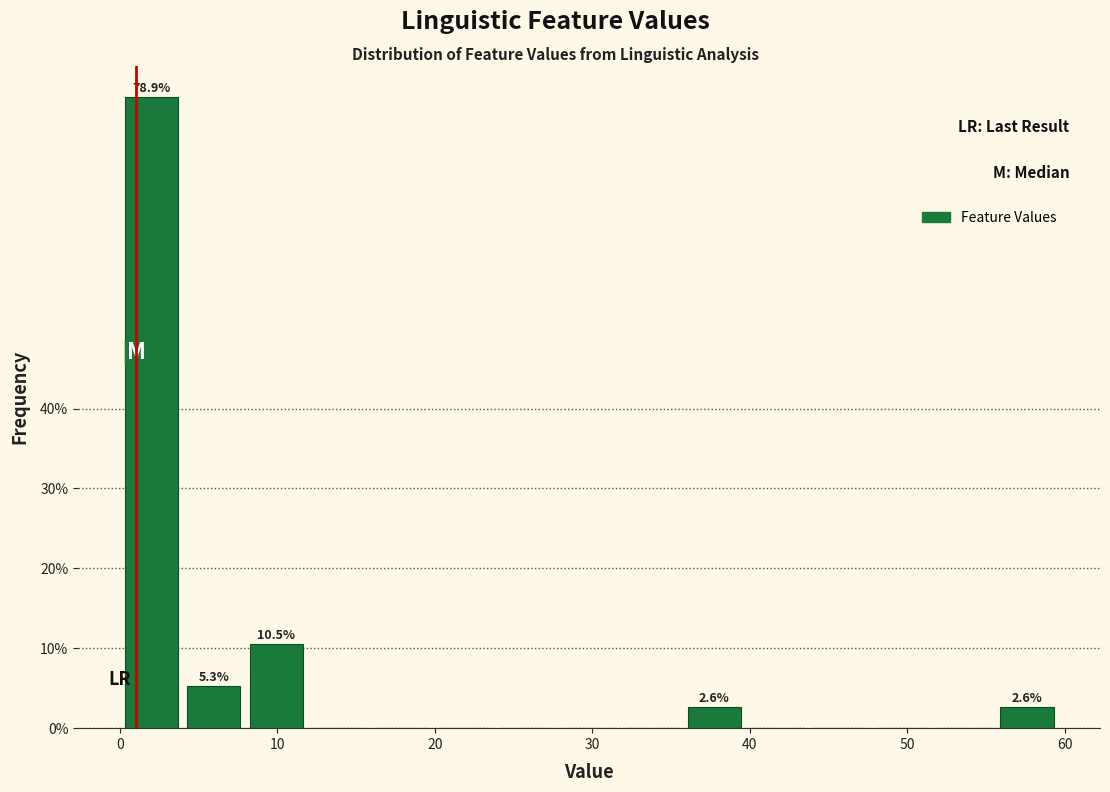

Around what value on the x-axis is the tallest bar? Give the approximate position of its centre, as read against the axis.

2